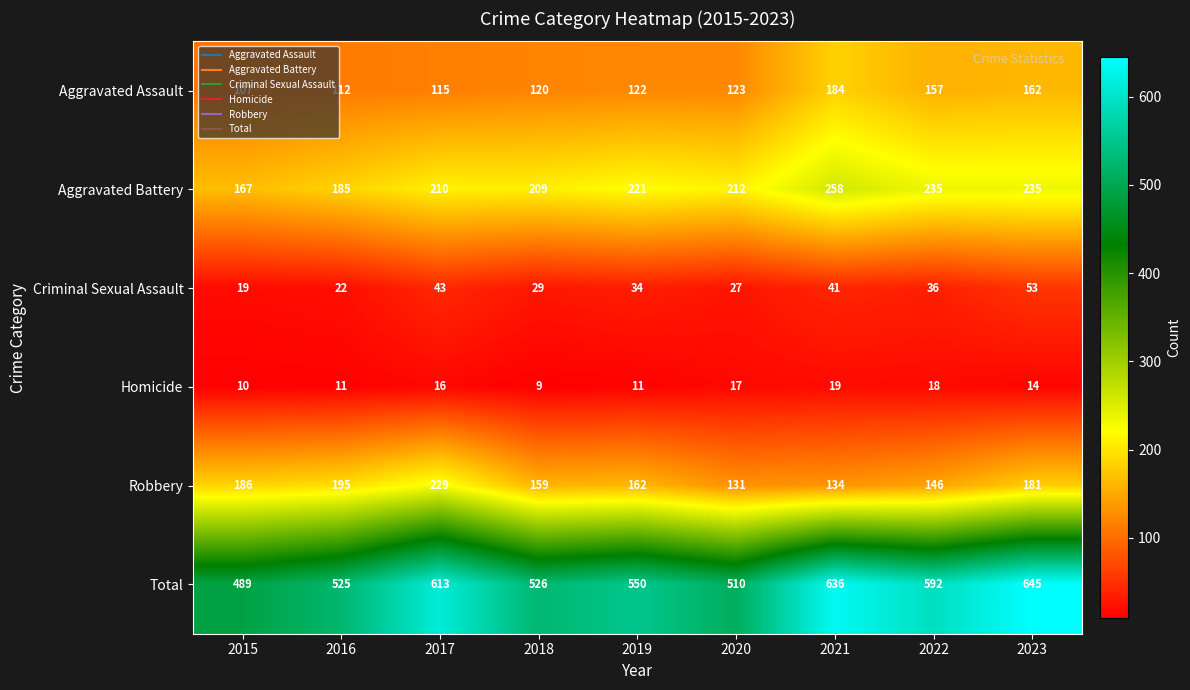

What is the sum of the Total values at 2017 and 2018?

1139